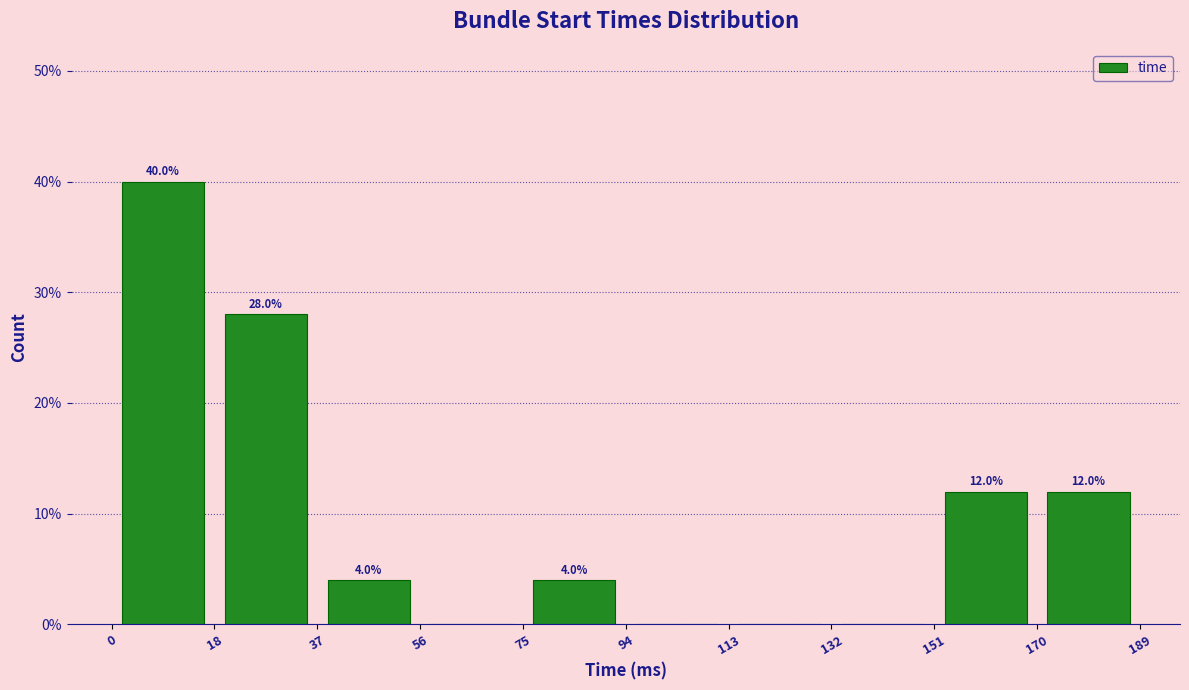

Over which range of the x-axis is the bar tallest?

0 to 18